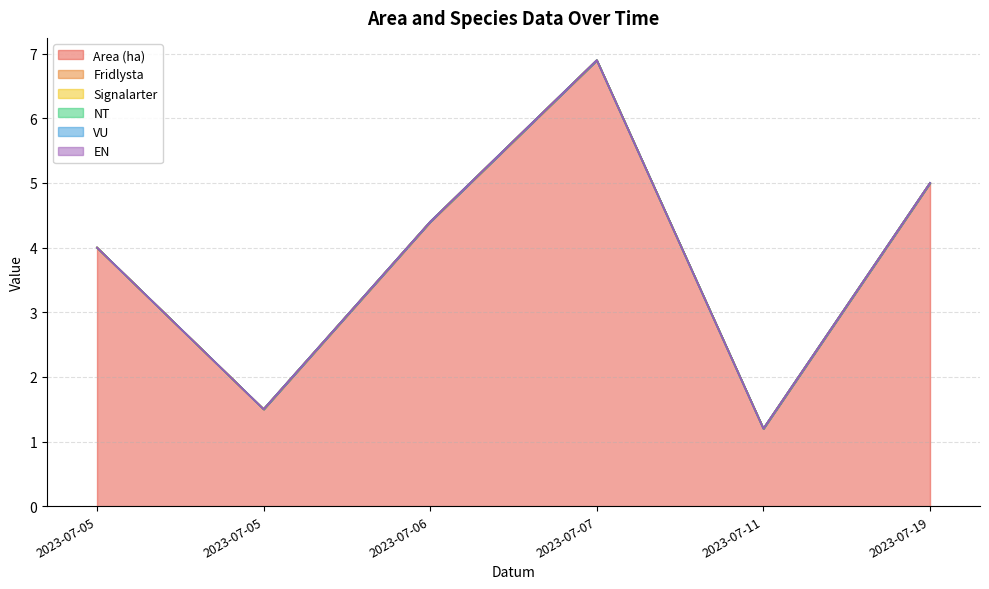

What is the greatest value displayed?

6.9